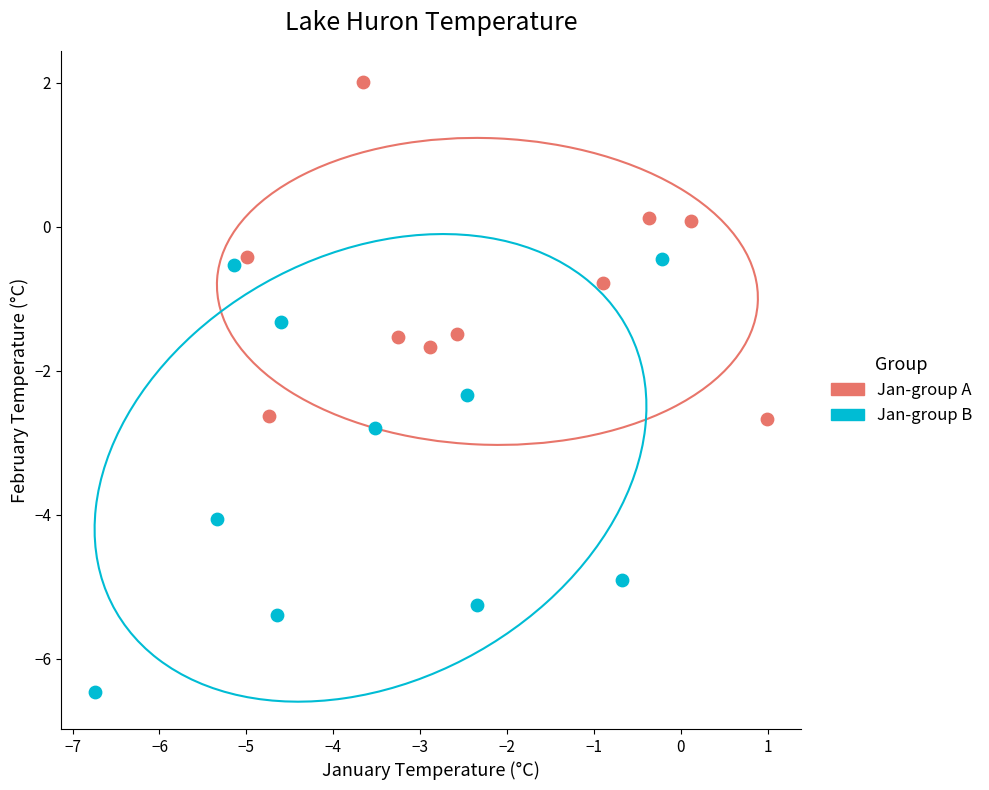

Which series has the largest Y range (max minus min)?

Jan-group B